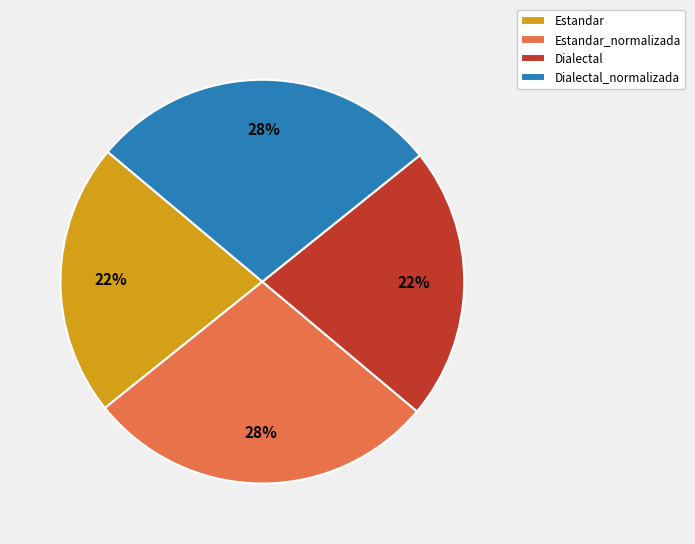

The Estandar slice represents 22% of the pie. True or false?

True